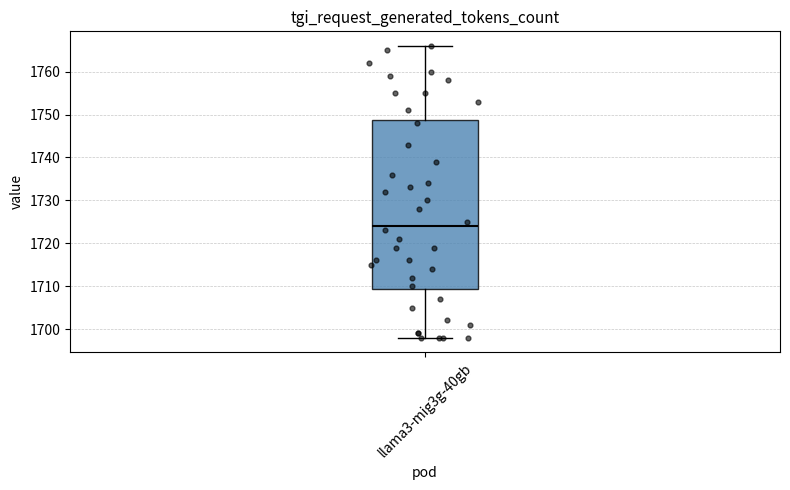

Where does the median line of the box for llama3-mig3g-40gb sit on the y-axis? The values are not printed on the chart, so give them approximately, as read against the axis.

1724